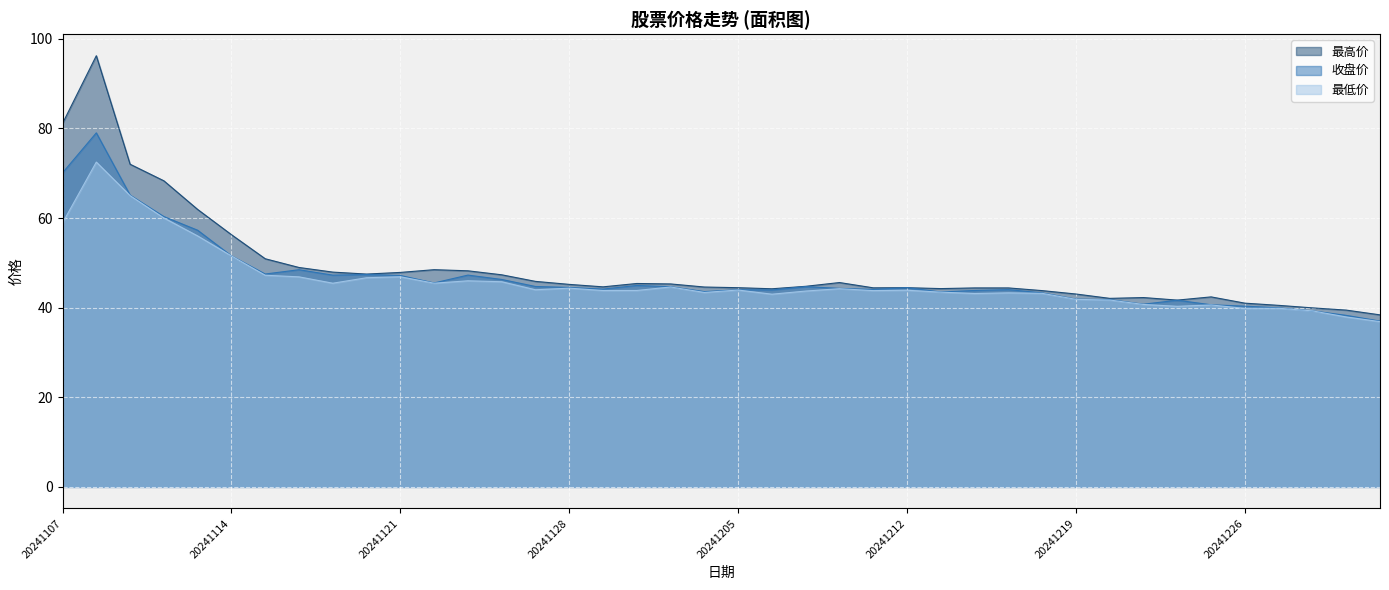

At which category is the sum across all series the highest?

20241108